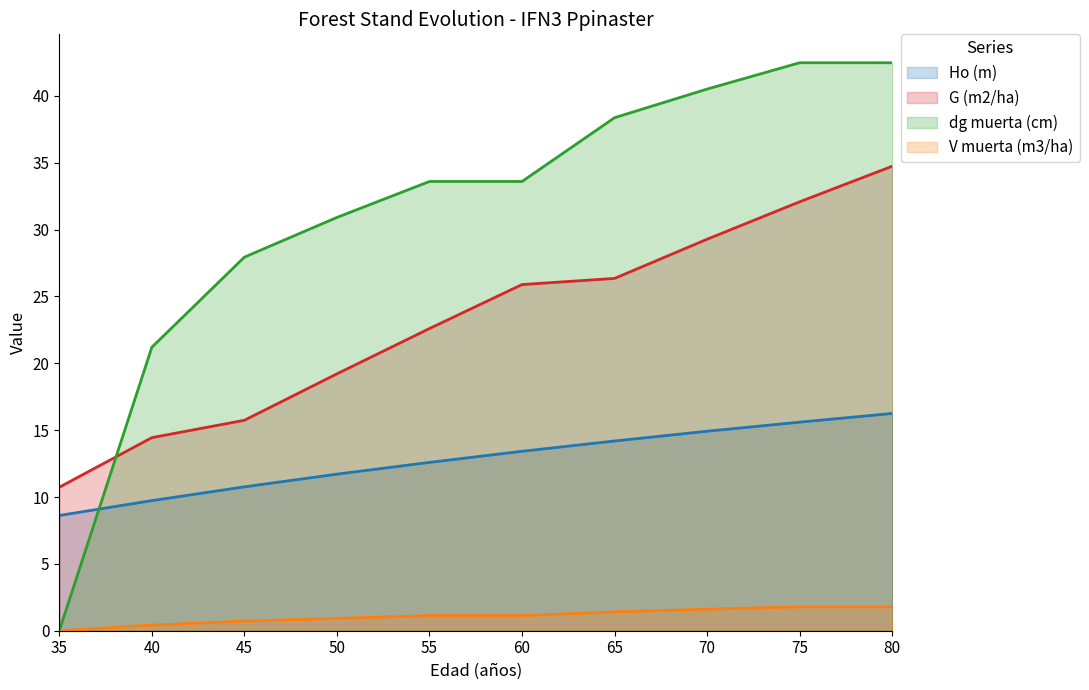

Is the value of dg muerta (cm) at 50 greater than the value of G (m2/ha) at 55?

Yes